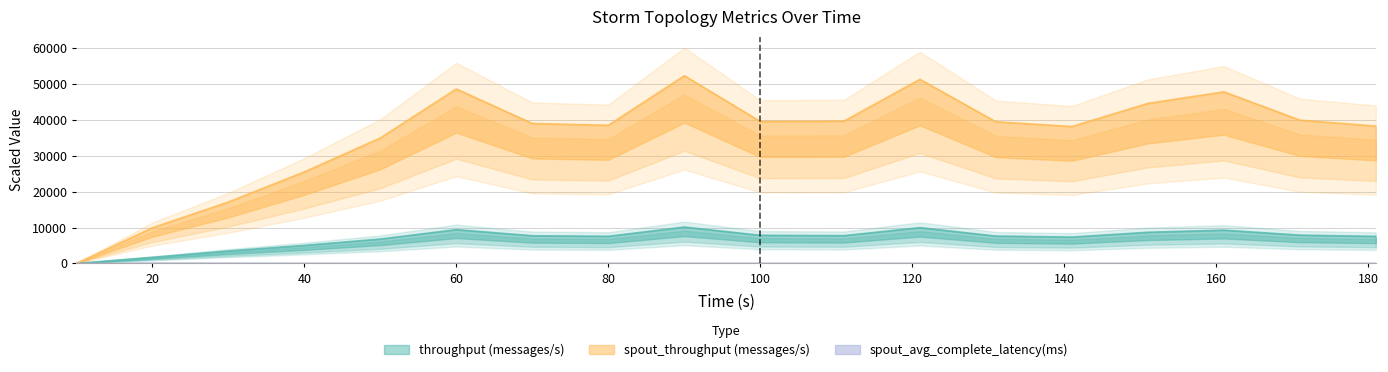

Does the chart have visible grid lines?

Yes